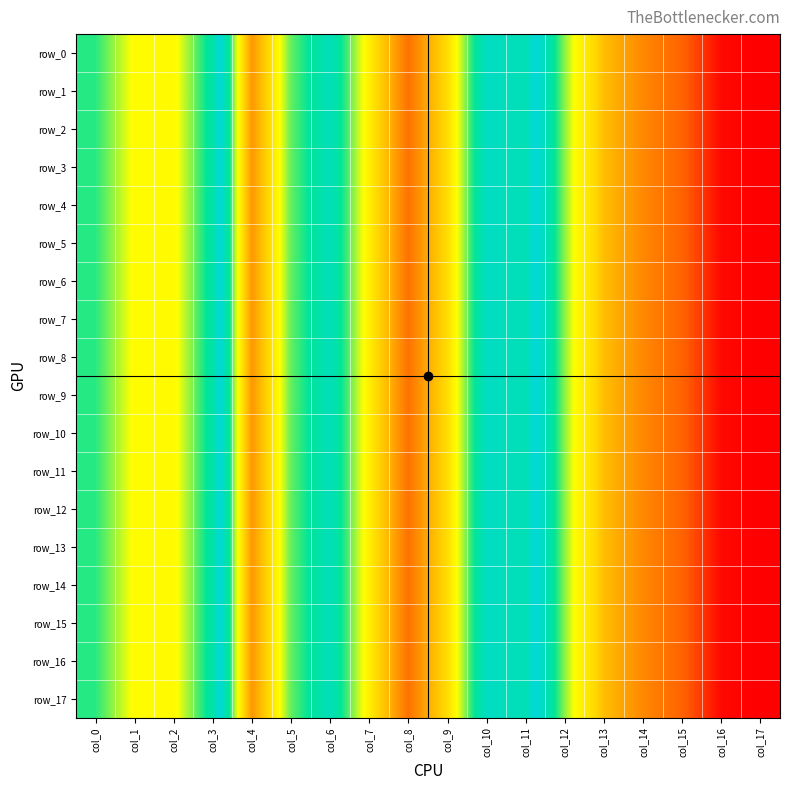

Which series has the largest range (max minus min)?

row_17